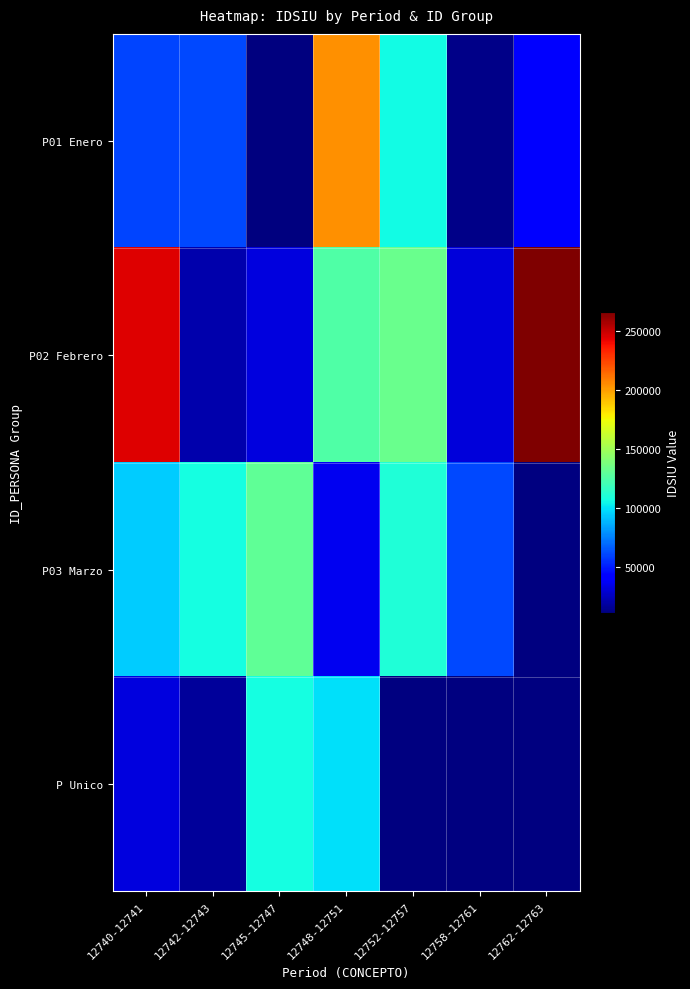

What is the difference between the P02 Febrero values at 12742-12743 and 12762-12763?

245248.0